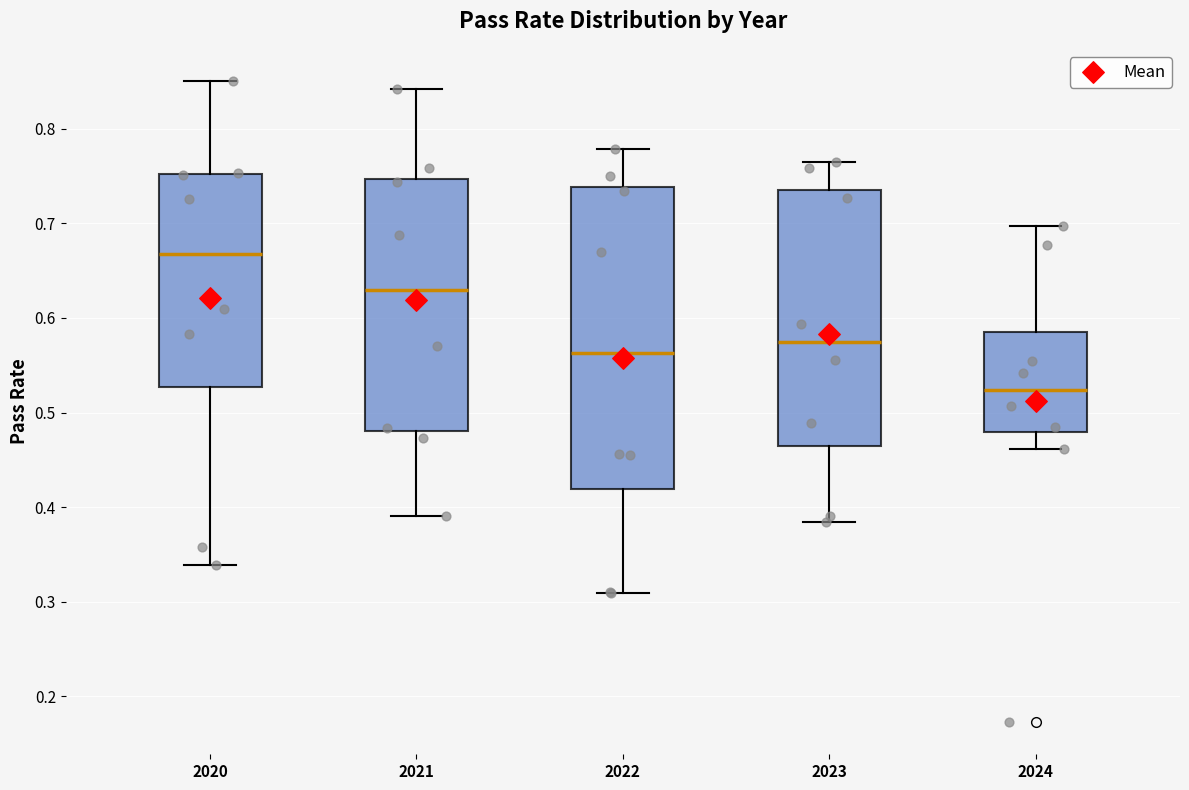

Reading left to right, transcribe this box plot: for each box, give where its median line is, the range the box spans, and where its two whiskers end, as read against the y-axis. The values are not printed on the chart, so give them approximately, as read against the axis.

2020: median 0.67, box 0.53 to 0.75, whiskers 0.34 to 0.85
2021: median 0.63, box 0.48 to 0.75, whiskers 0.39 to 0.84
2022: median 0.56, box 0.42 to 0.74, whiskers 0.31 to 0.78
2023: median 0.57, box 0.46 to 0.73, whiskers 0.38 to 0.76
2024: median 0.52, box 0.48 to 0.58, whiskers 0.46 to 0.70